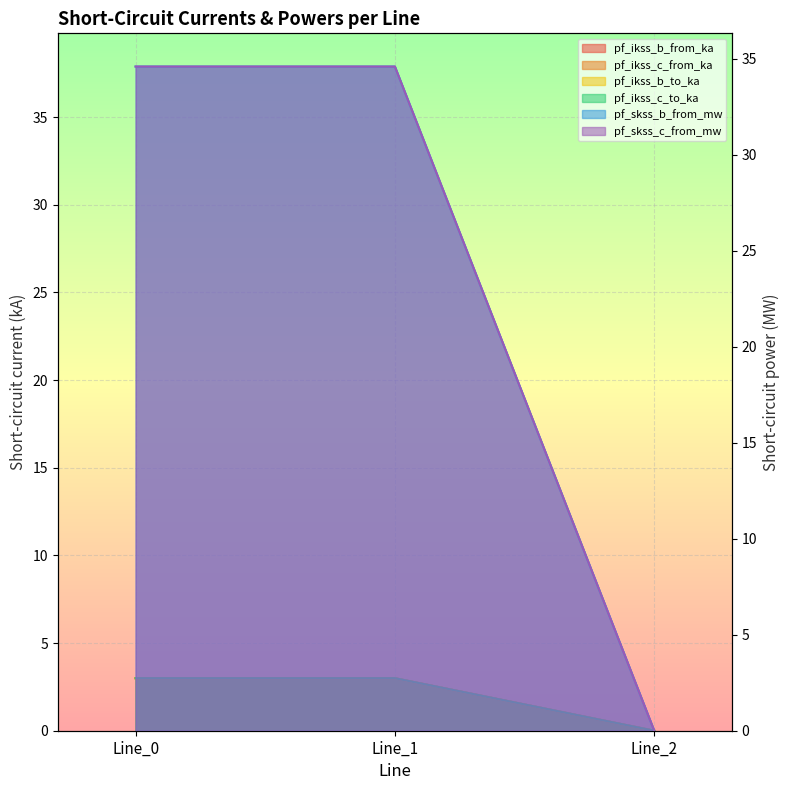

Between Line_0 and Line_1, which is larger?

Line_1